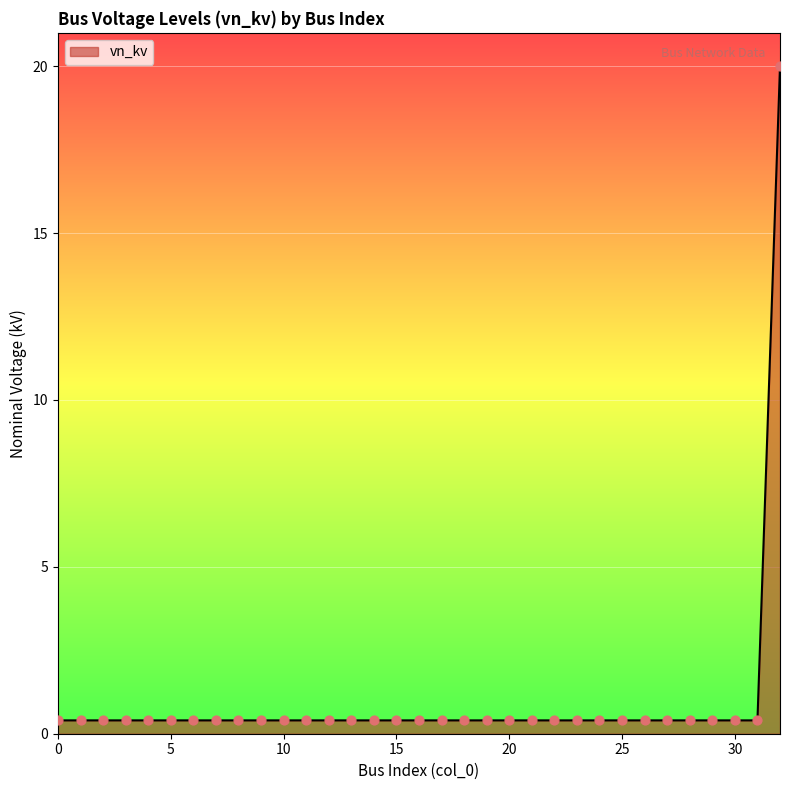

What is the greatest value displayed?

20.0